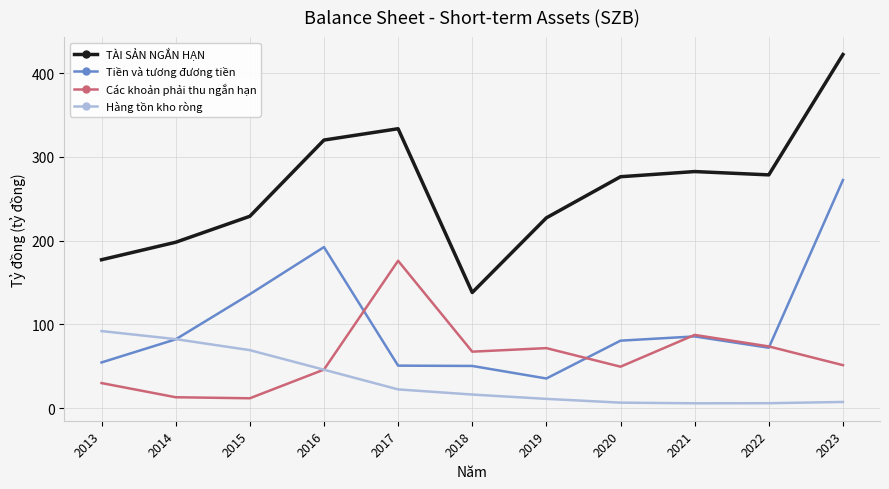

True or false: Tiền và tương đương tiền and TÀI SẢN NGẮN HẠN cross at least once.

False